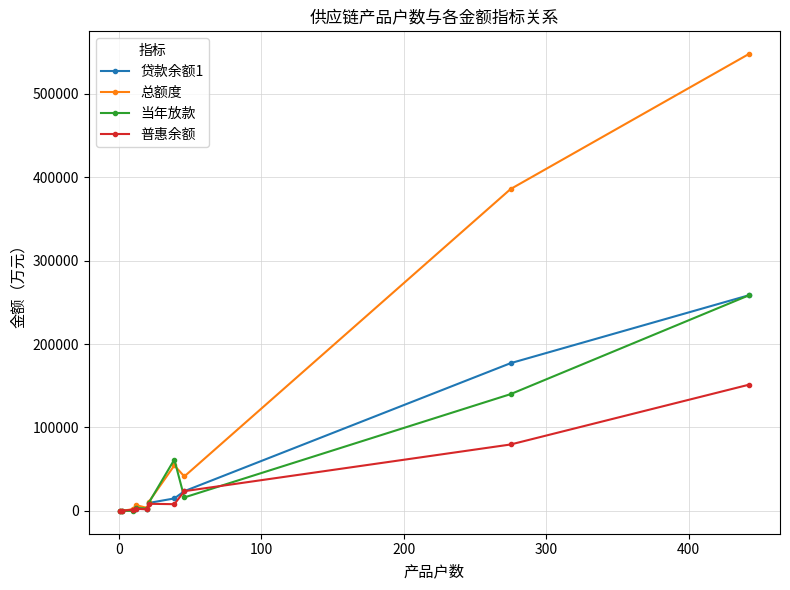

What is the greatest value displayed?

547663.0